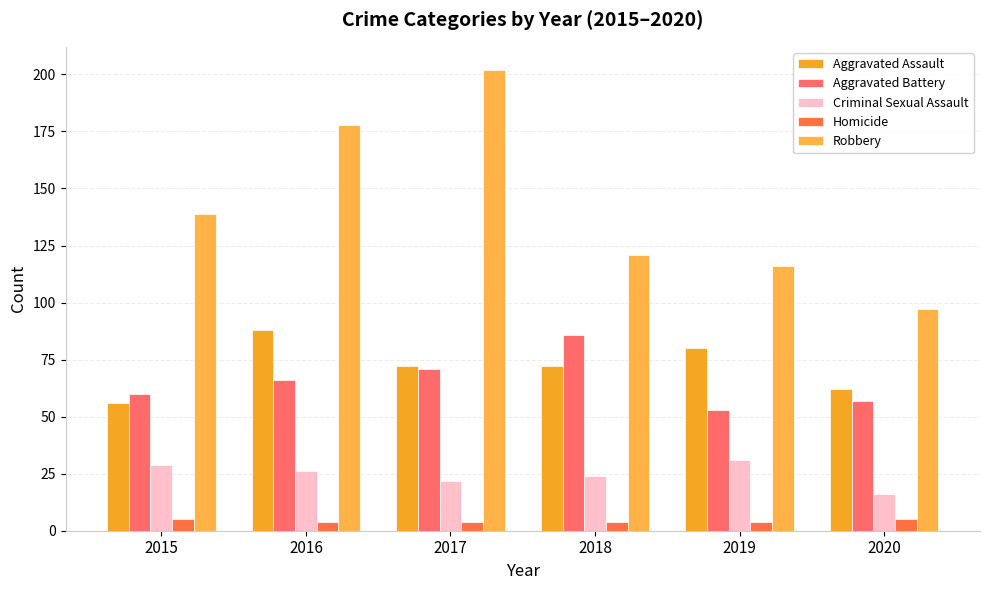

What is the difference between the Criminal Sexual Assault values at 2017 and 2016?

4